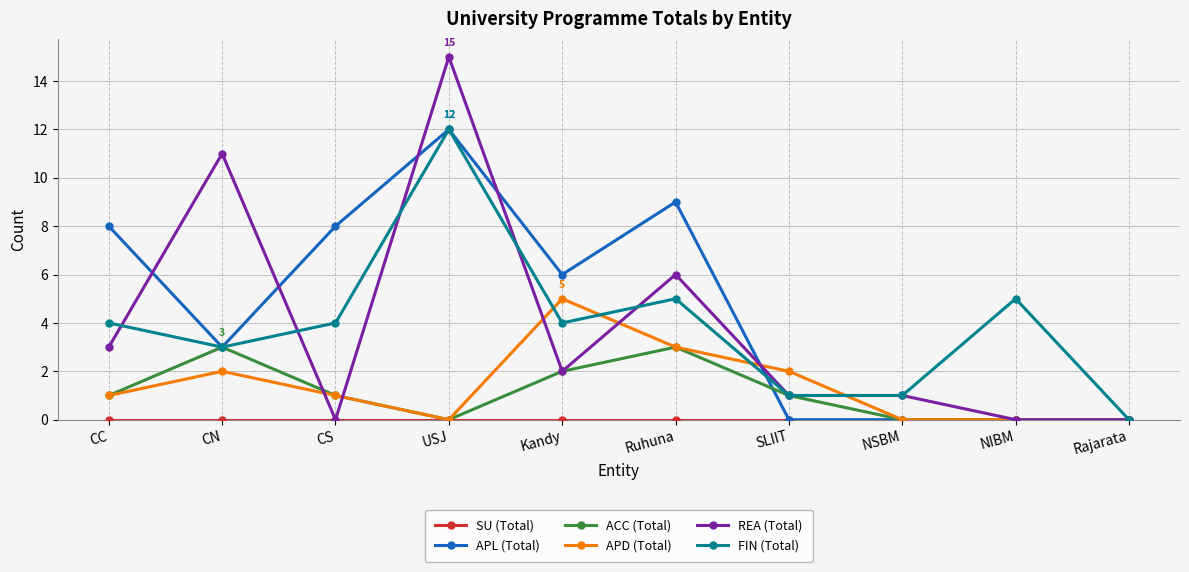

What is the maximum value for APD (Total)?

5